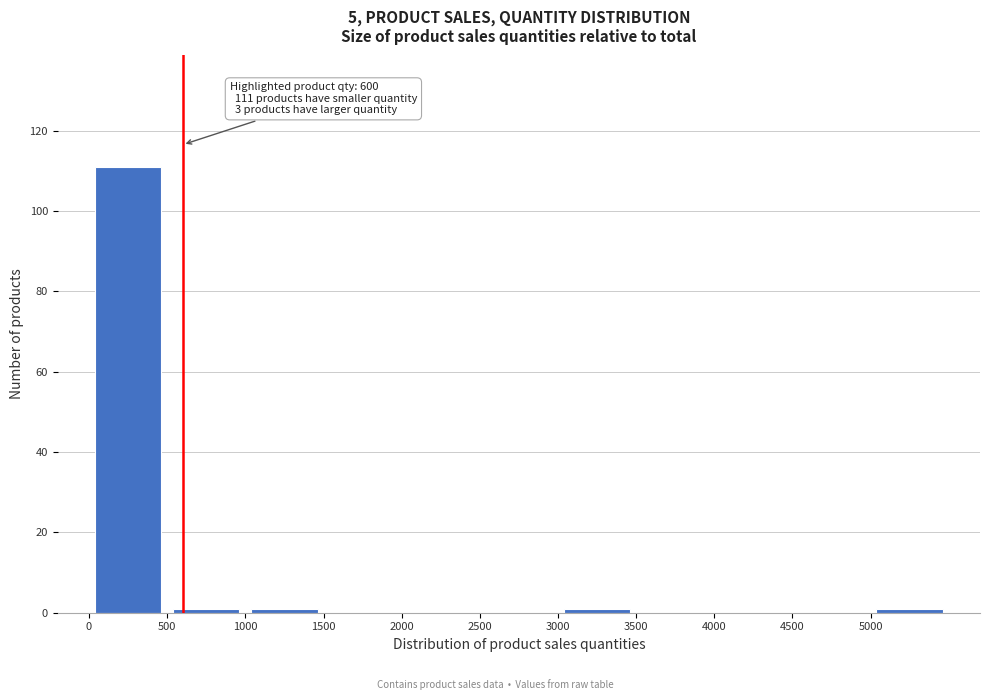

Over which range of the x-axis is the bar tallest?

0 to 500